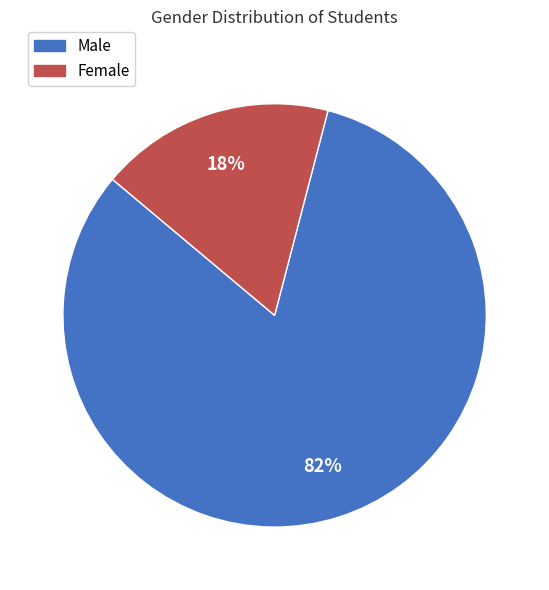

True or false: Male accounts for 91% of the total.

False